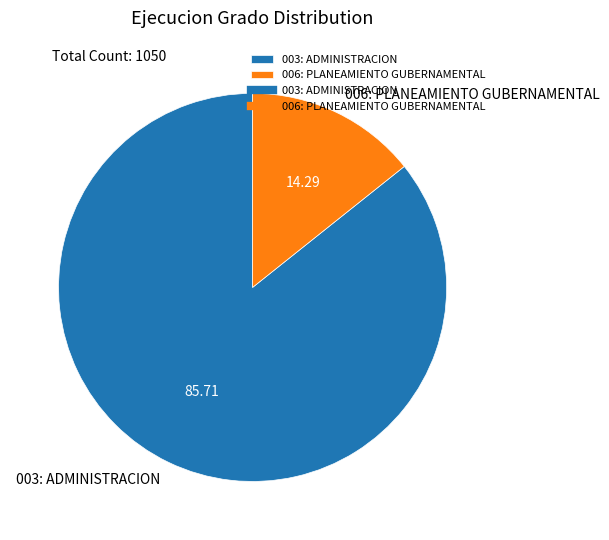

Rank the categories by value from lowest to highest.

006: PLANEAMIENTO GUBERNAMENTAL, 003: ADMINISTRACION